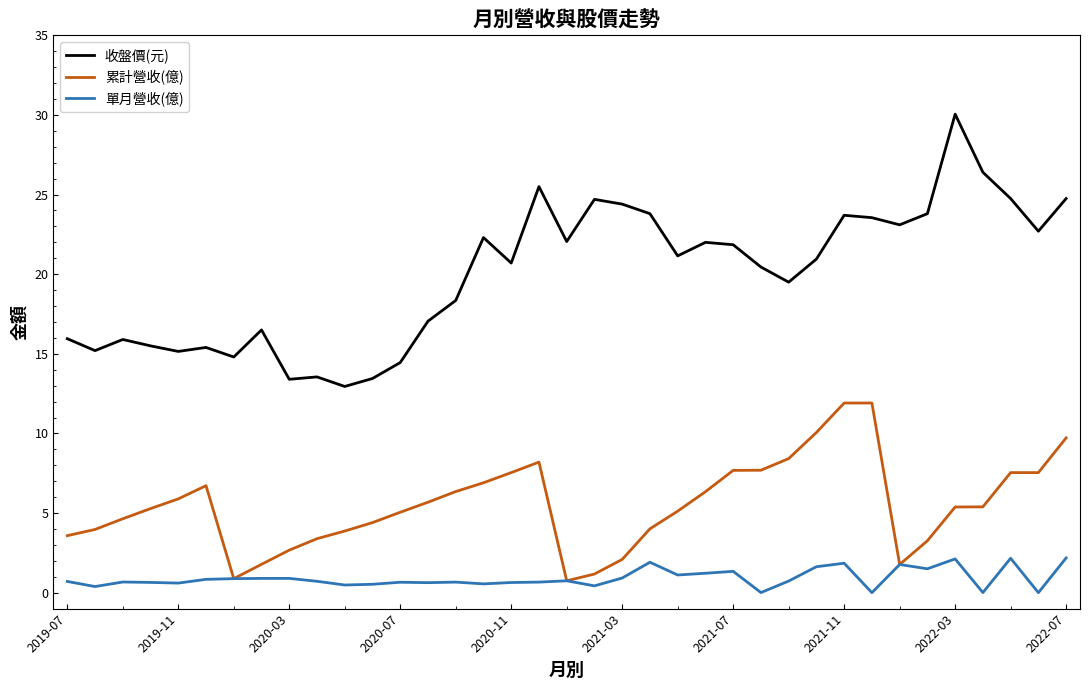

List the series in order of their peak value, lowest first.

單月營收(億), 累計營收(億), 收盤價(元)